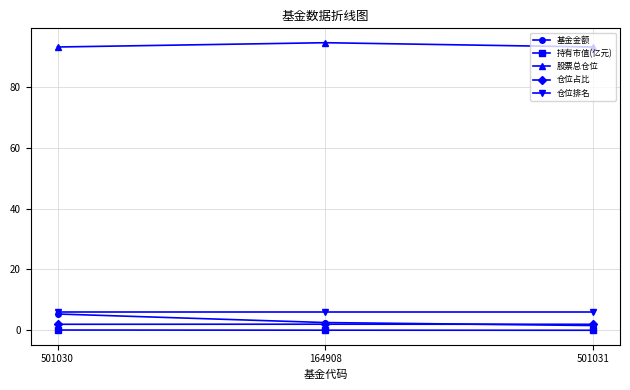

What are all the series names shown in the legend?

基金金额, 持有市值(亿元), 股票总仓位, 仓位占比, 仓位排名